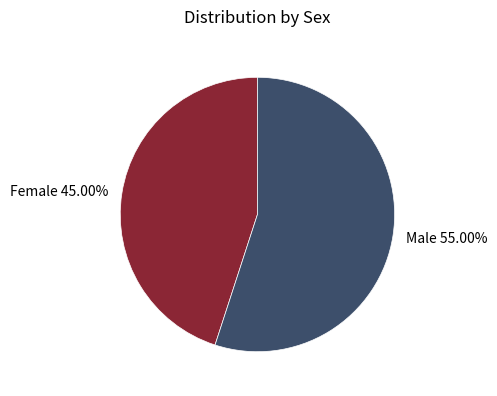

The Female slice represents 45% of the pie. True or false?

True